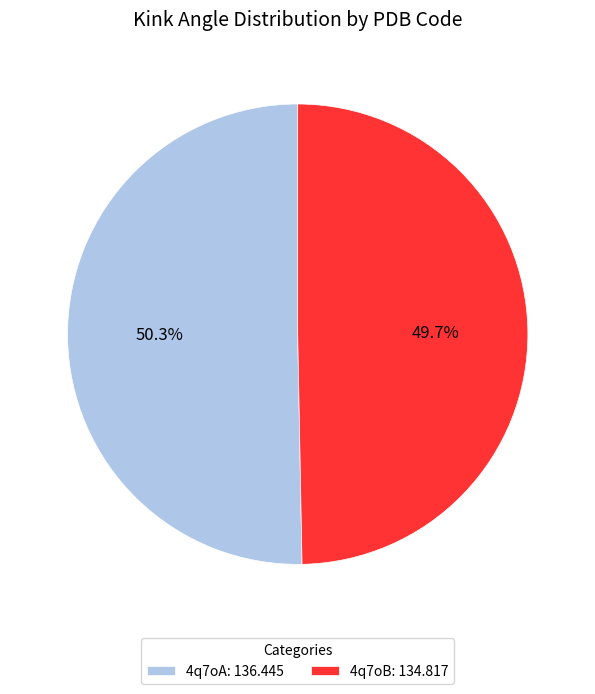

How much of the chart is everything except 4q7oA?

49.7%